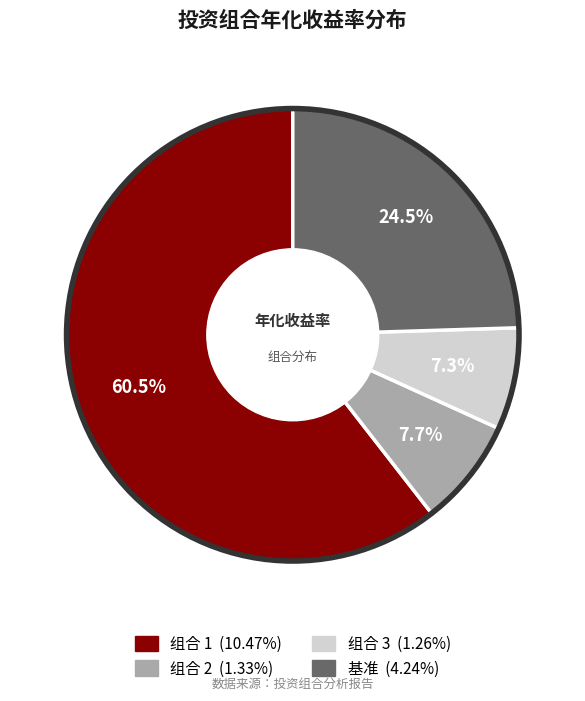

Which category has the biggest portion of the pie?

组合 1